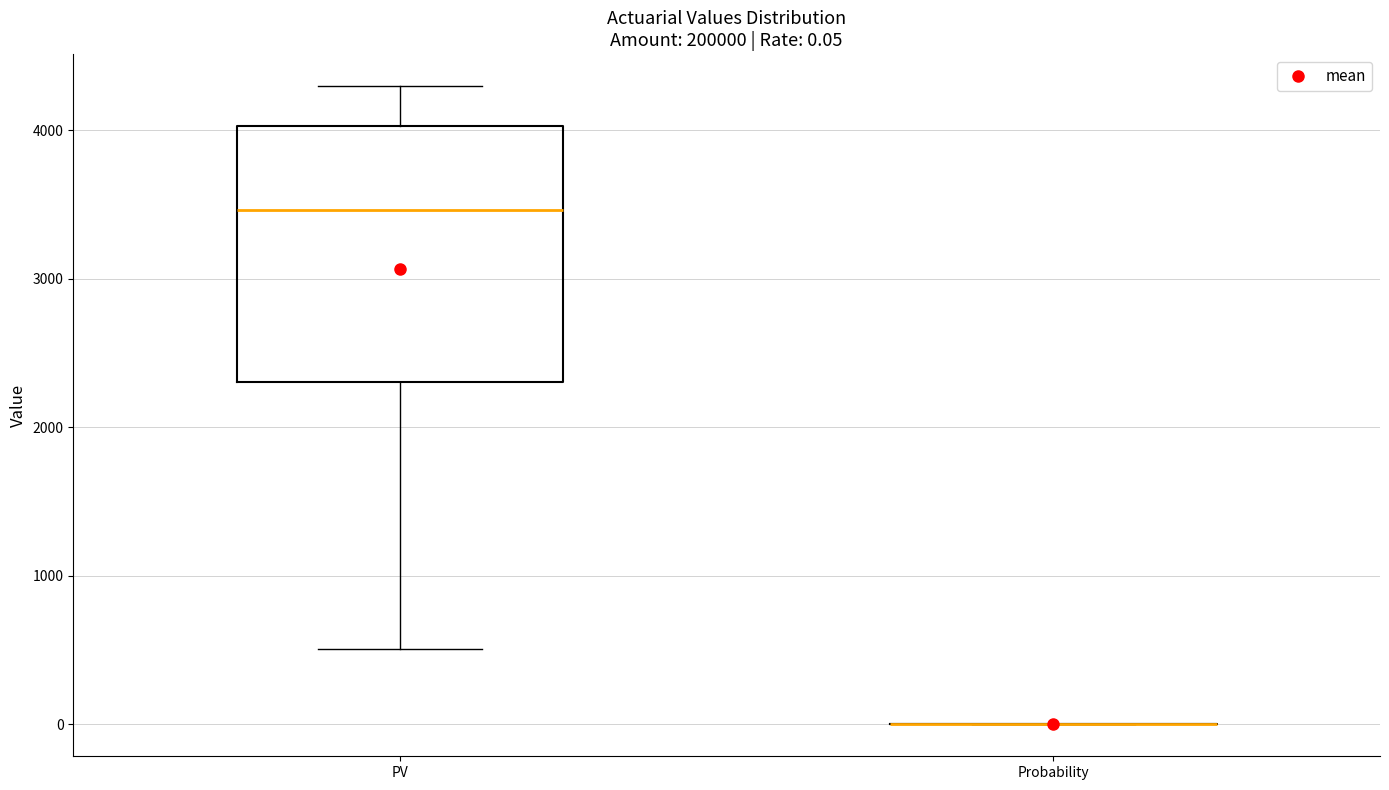

Comparing the boxes themselves (not the whiskers), which one is the tallest?

PV